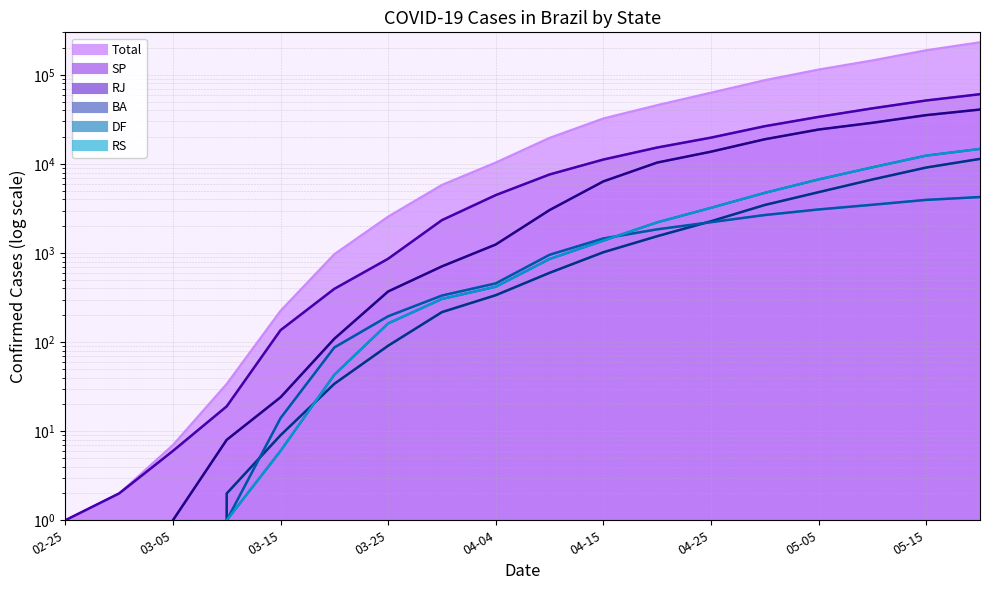

Does the chart display data point markers on the line(s)?

No